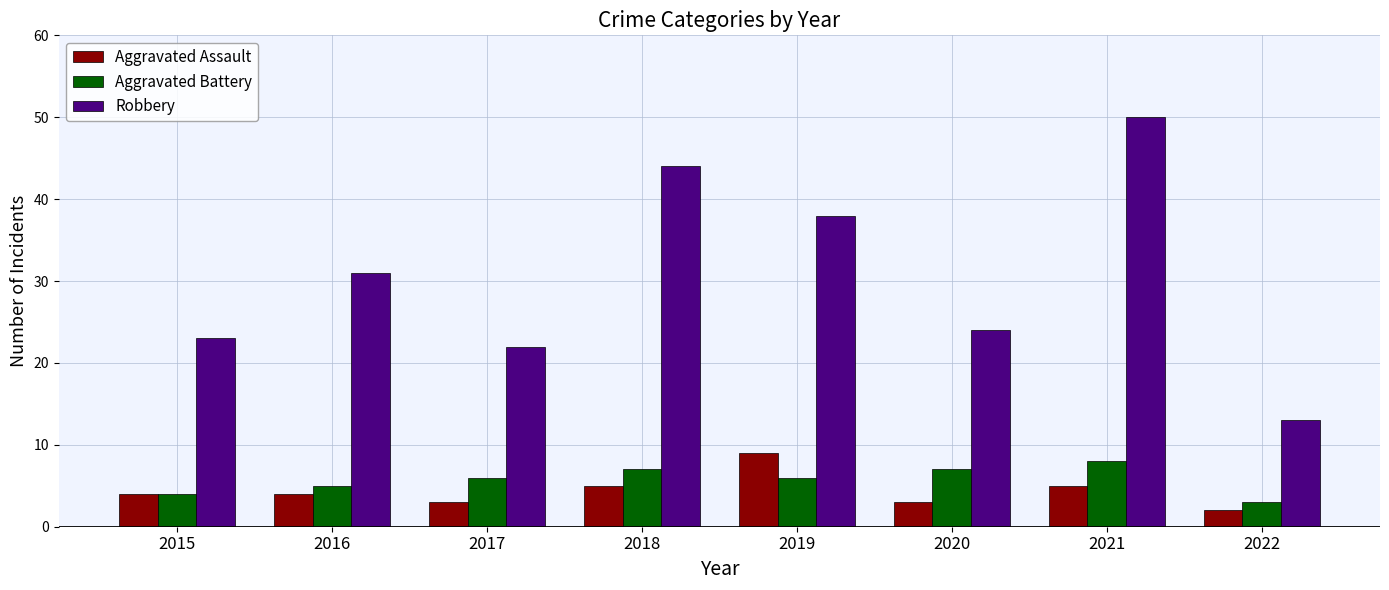

What are all the series names shown in the legend?

Aggravated Assault, Aggravated Battery, Robbery